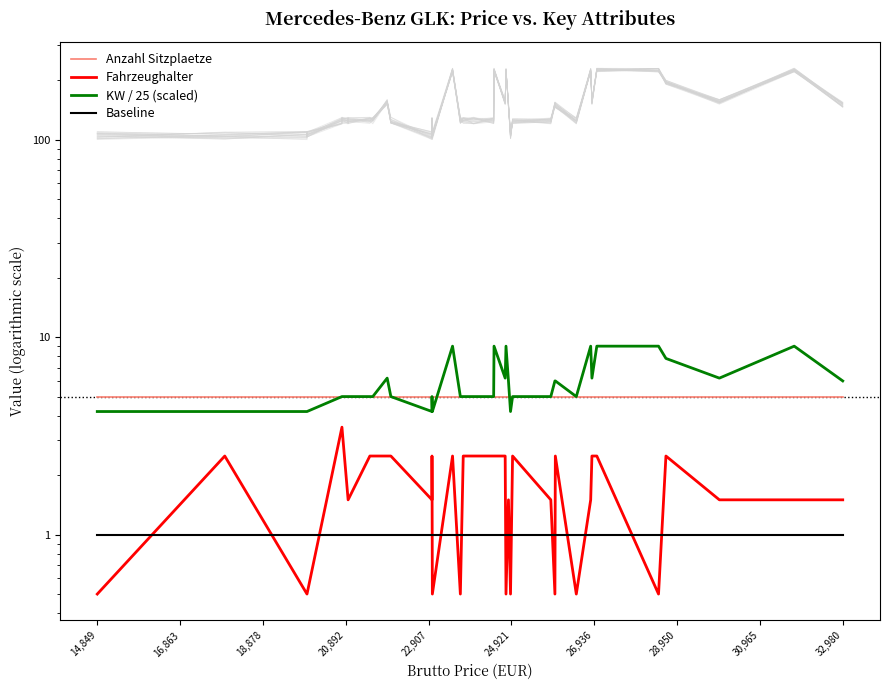

What is the greatest value displayed?

9.0